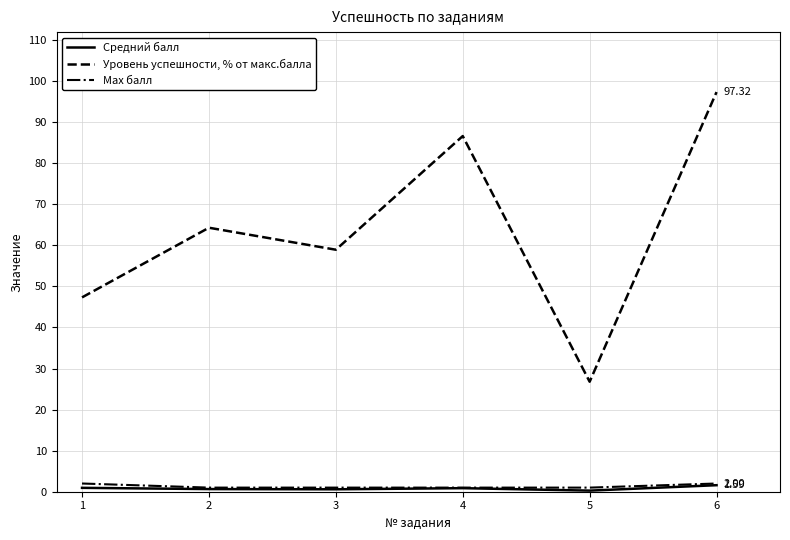

Rank the categories by Уровень успешности, % от макс.балла value from highest to lowest.

6, 4, 2, 3, 1, 5